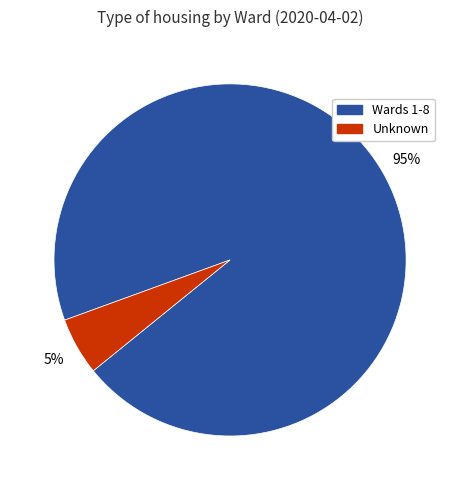

Does any single category account for the majority?

Yes